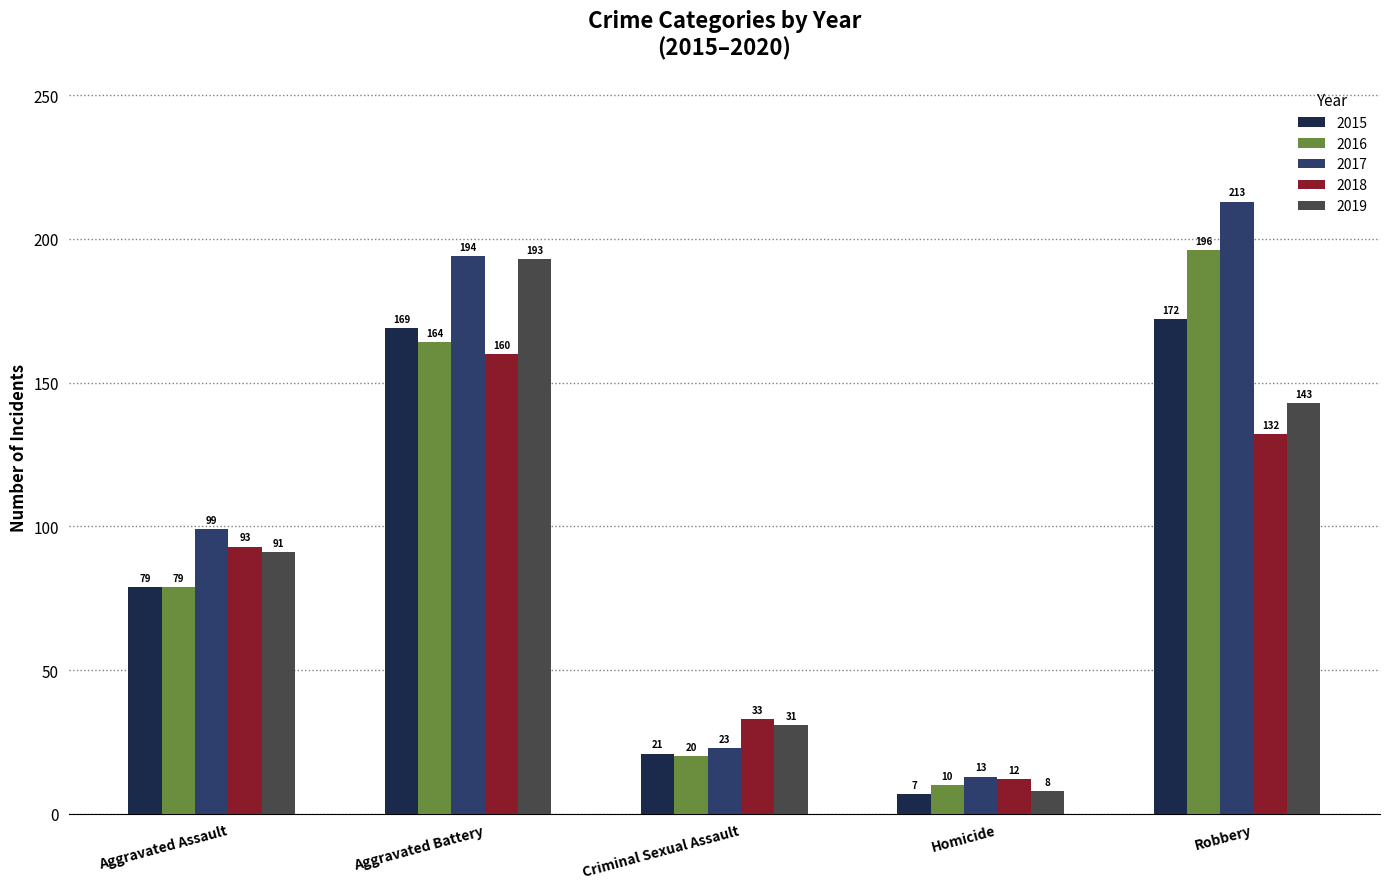

Which series changed the most between Homicide and Robbery?

2017